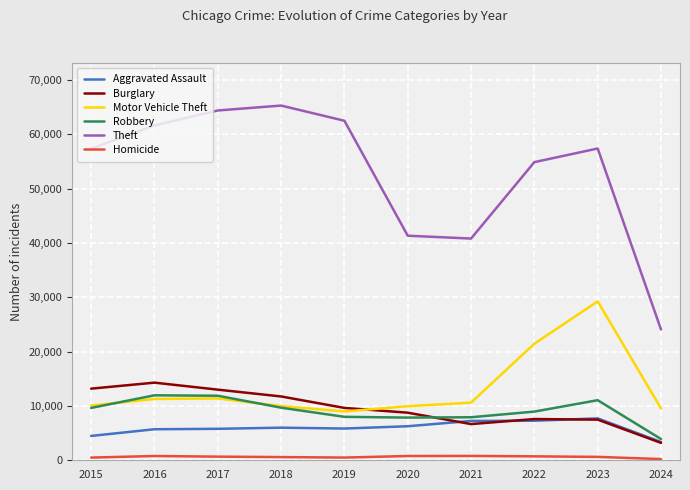

What is the difference between the Aggravated Assault values at 2015 and 2023?

3228